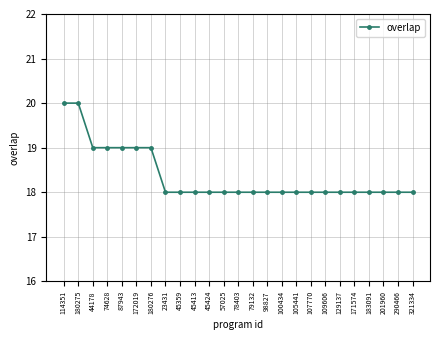

Is it true that the value at 183091 is 18?

True